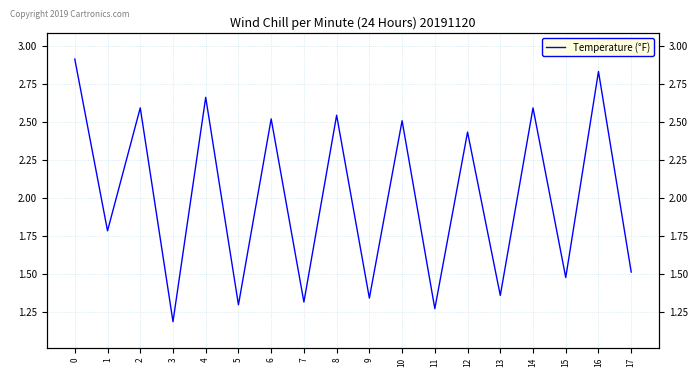

Count the values in the range 1 to 2.

9